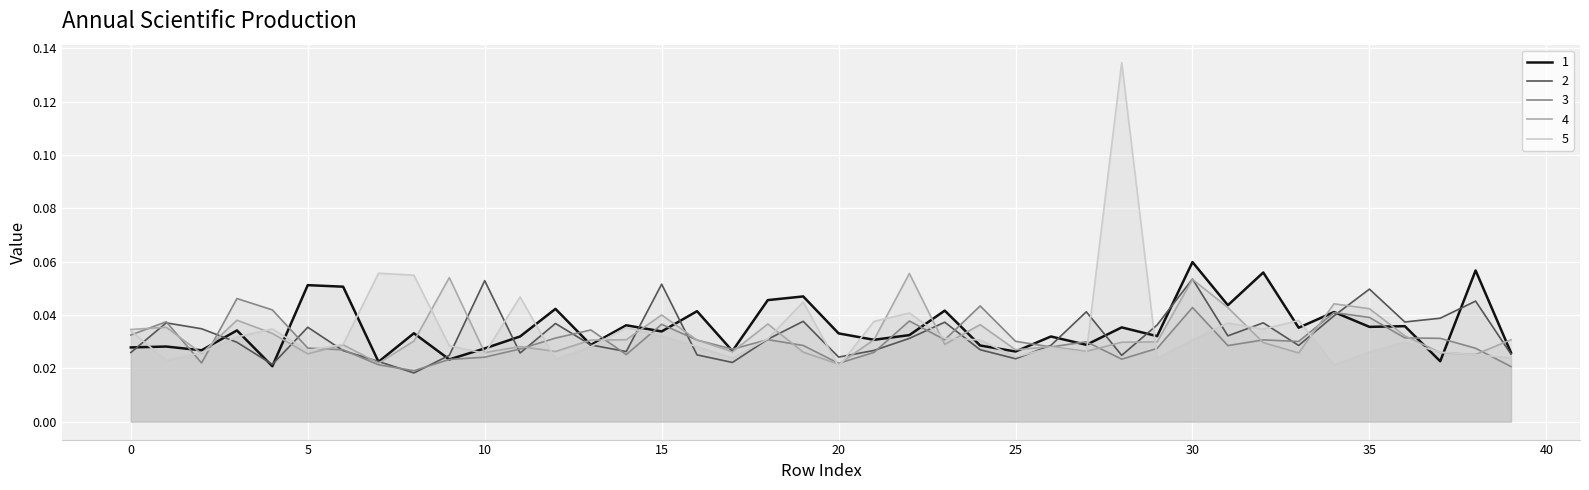

Which series has the largest range (max minus min)?

5